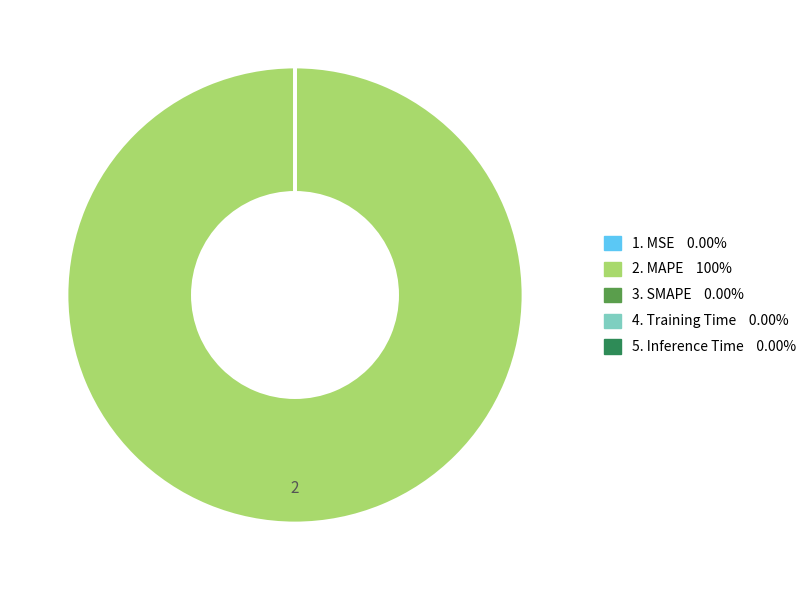

Is there a majority slice in this chart?

Yes